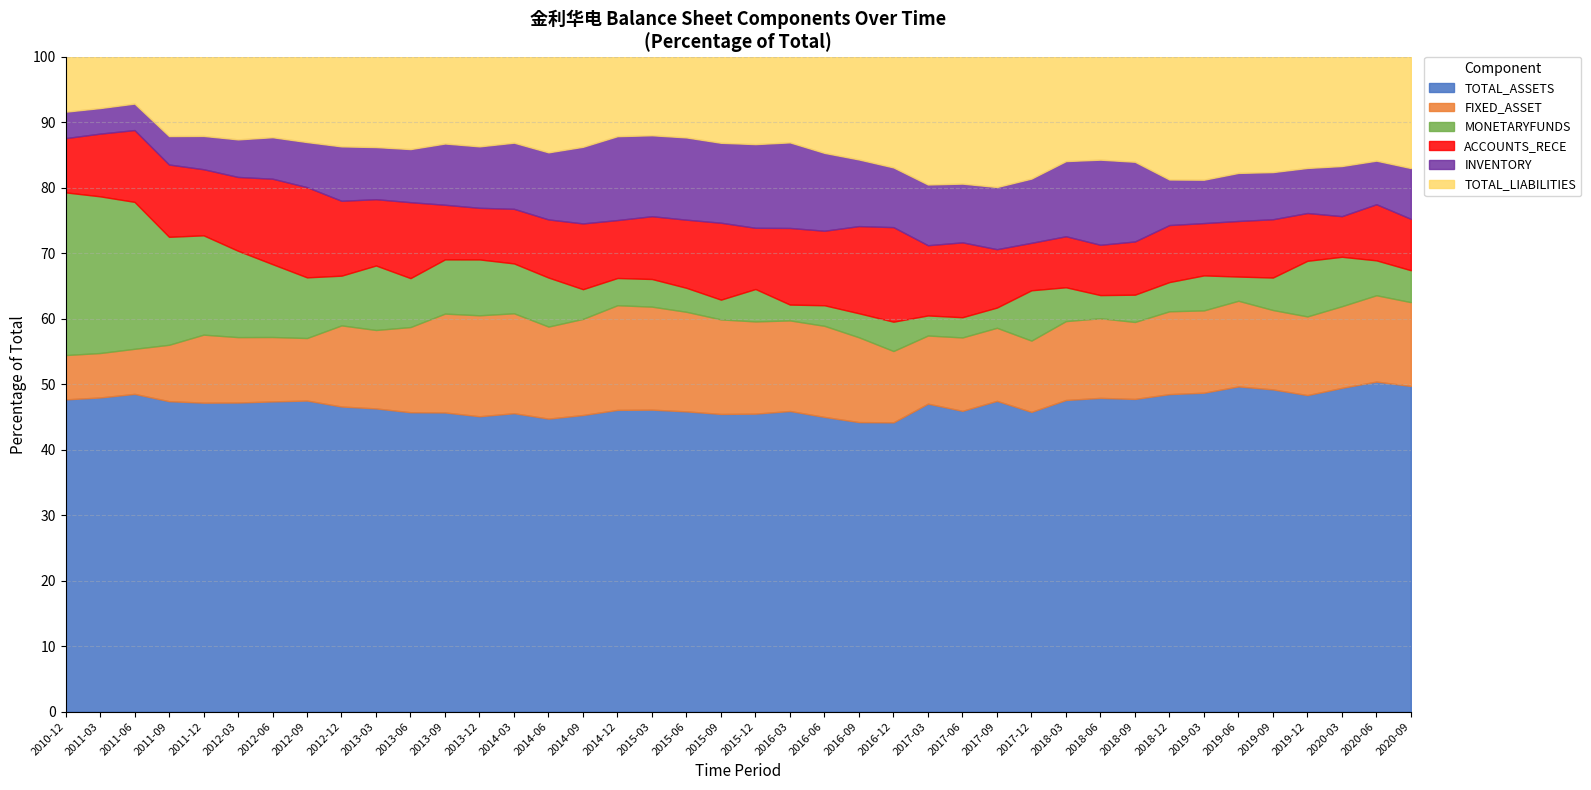

What is the minimum value for TOTAL_ASSETS?

44.2